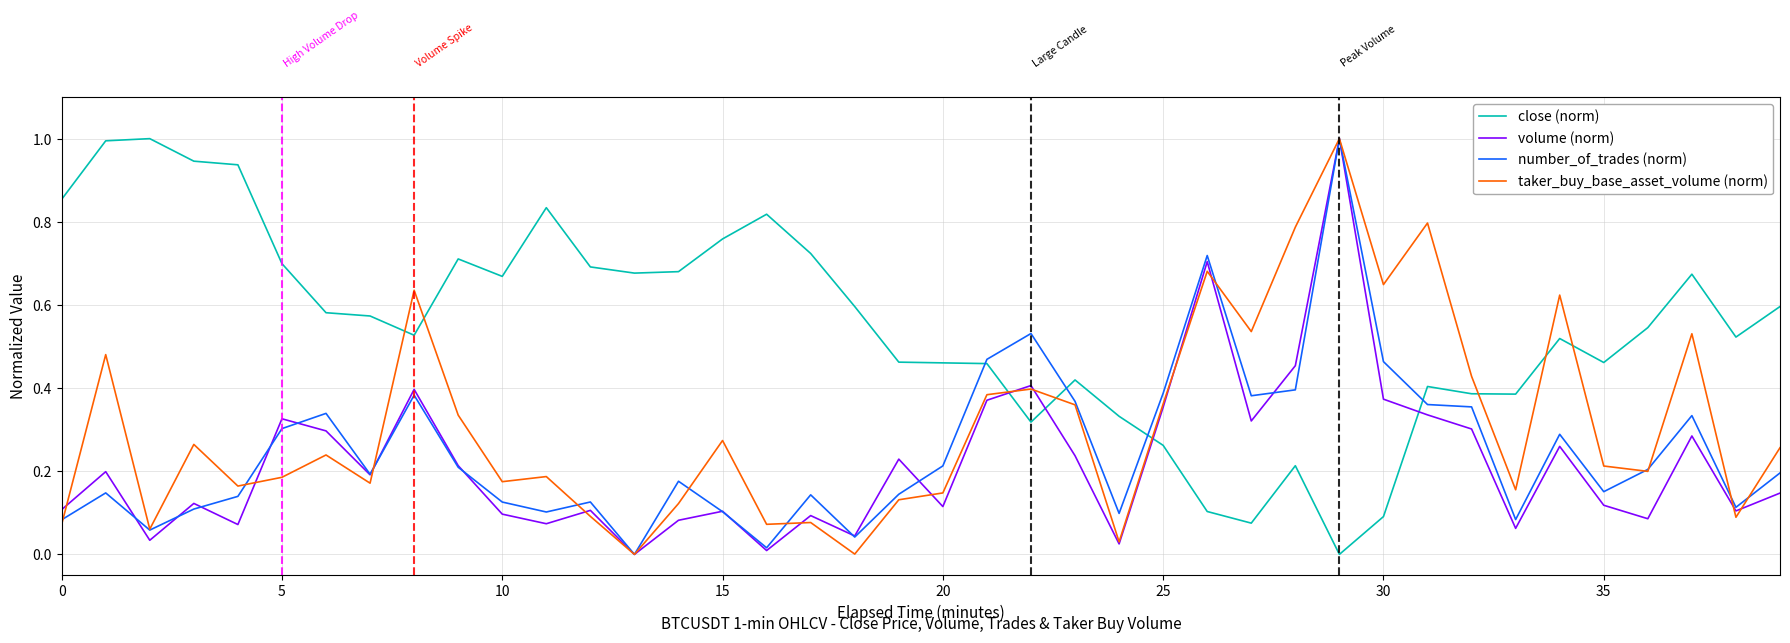

What is the highest value of the number_of_trades (norm) series?

1.0